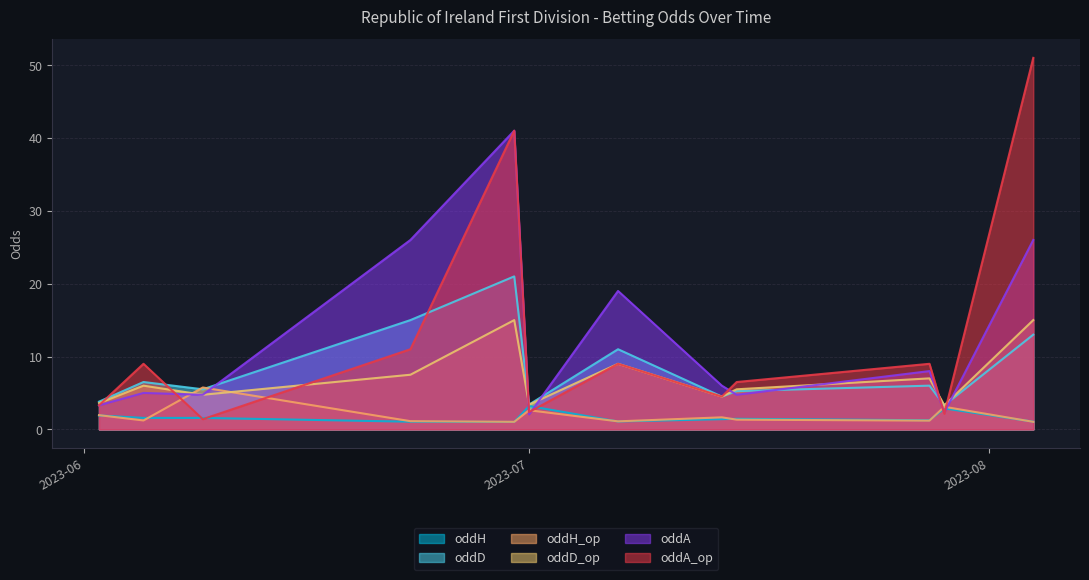

Is the value of oddH at 2023-06-05 greater than the value of oddD at 2023-07-14?

No